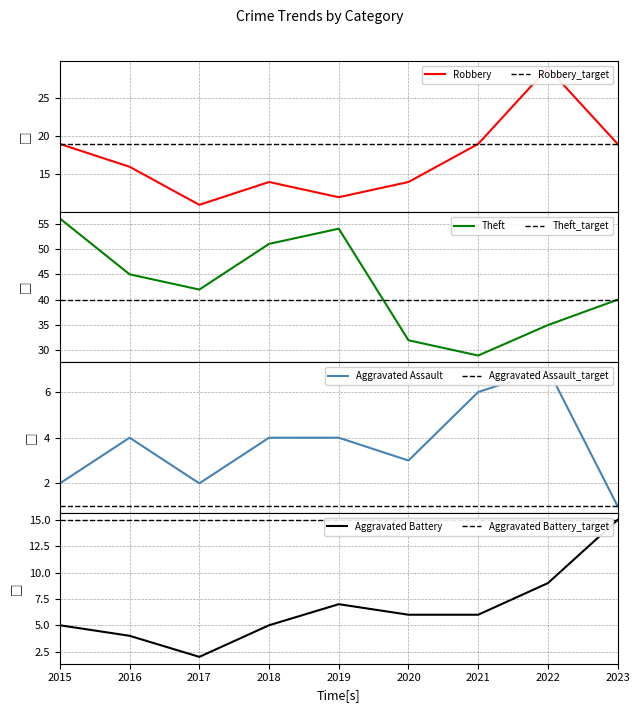

How many interior local valleys does the Theft series have?

2